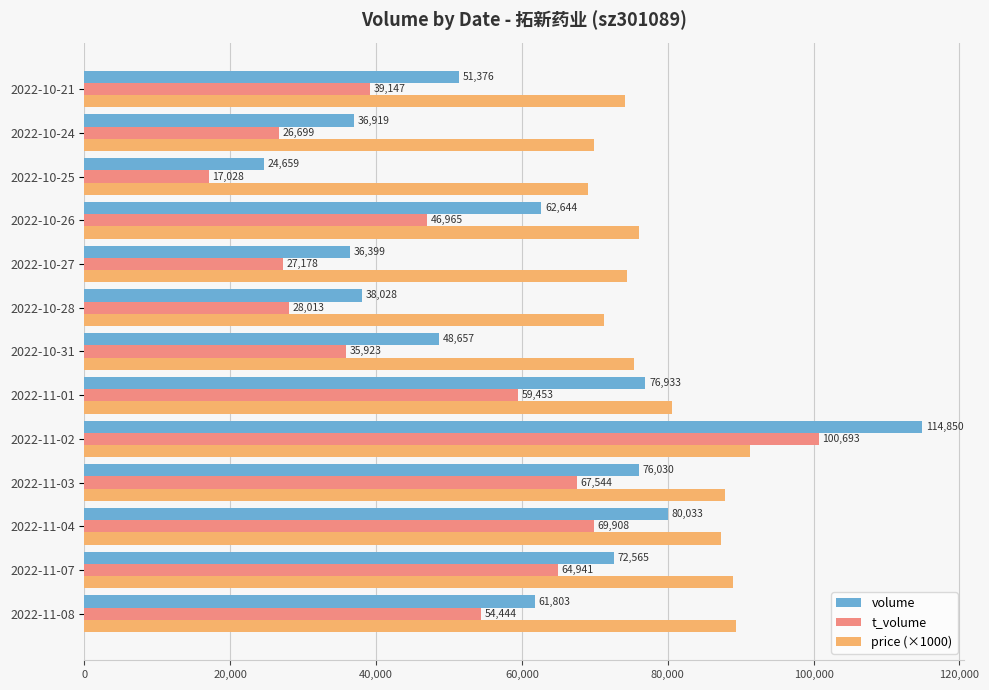

Count the number of categories in the chart.

13